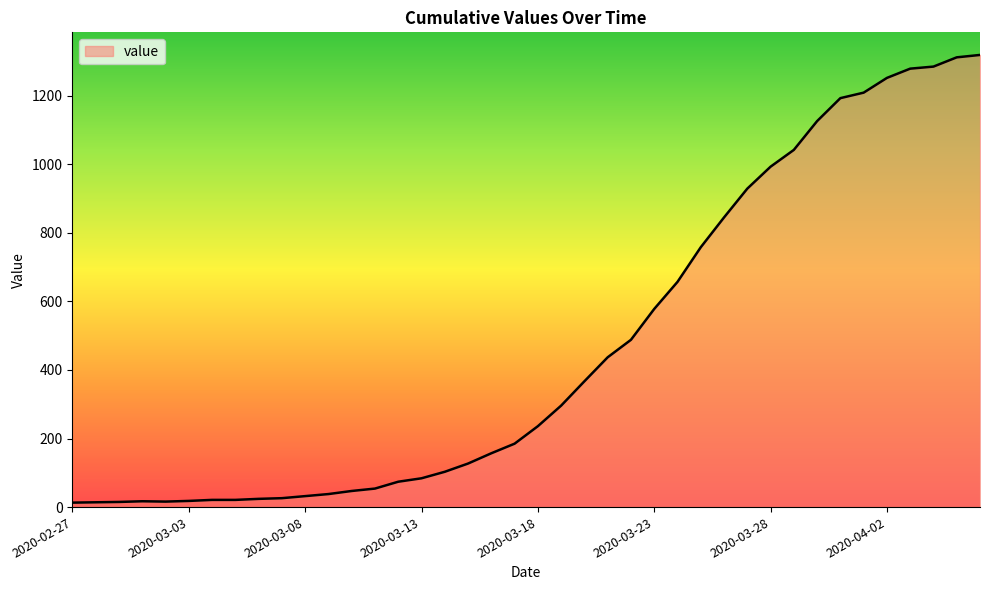

What is the difference between the maximum and minimum values?

1306